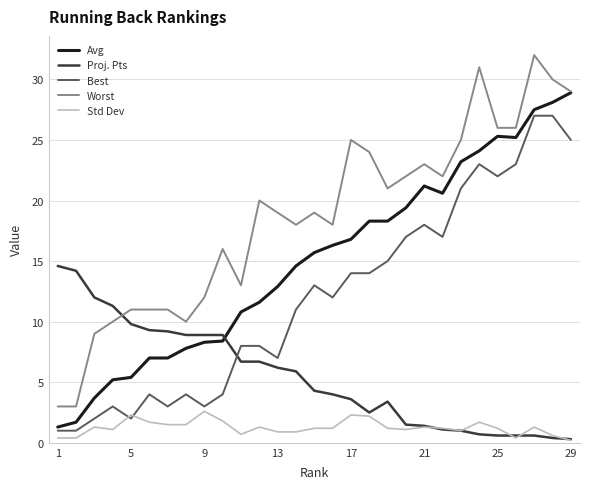

What is the sum of all Std Dev values?

36.5